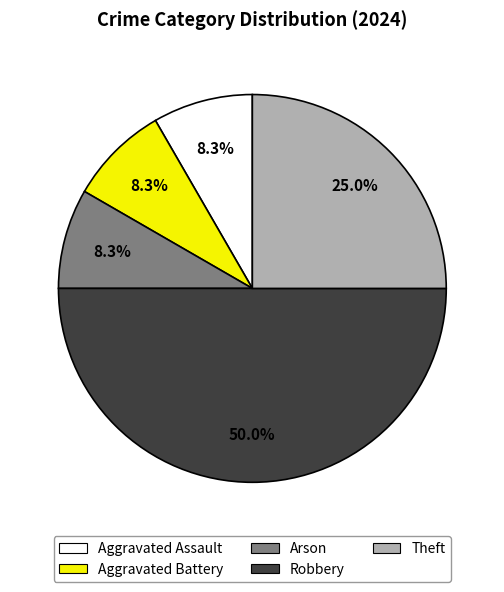

To the nearest percent, what is the average slice percentage?

20%